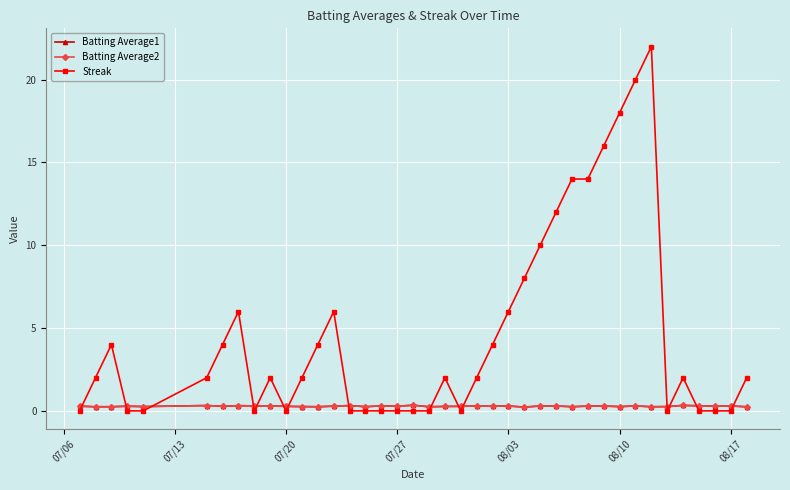

Is this an area chart (filled region under the line)?

No